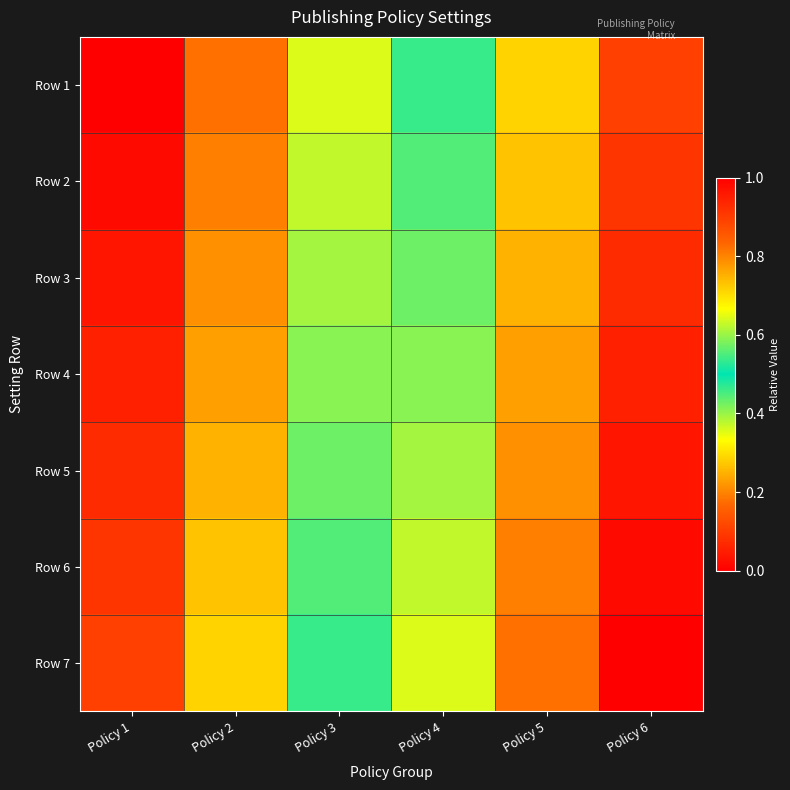

What is the maximum value shown in the chart?

1.0